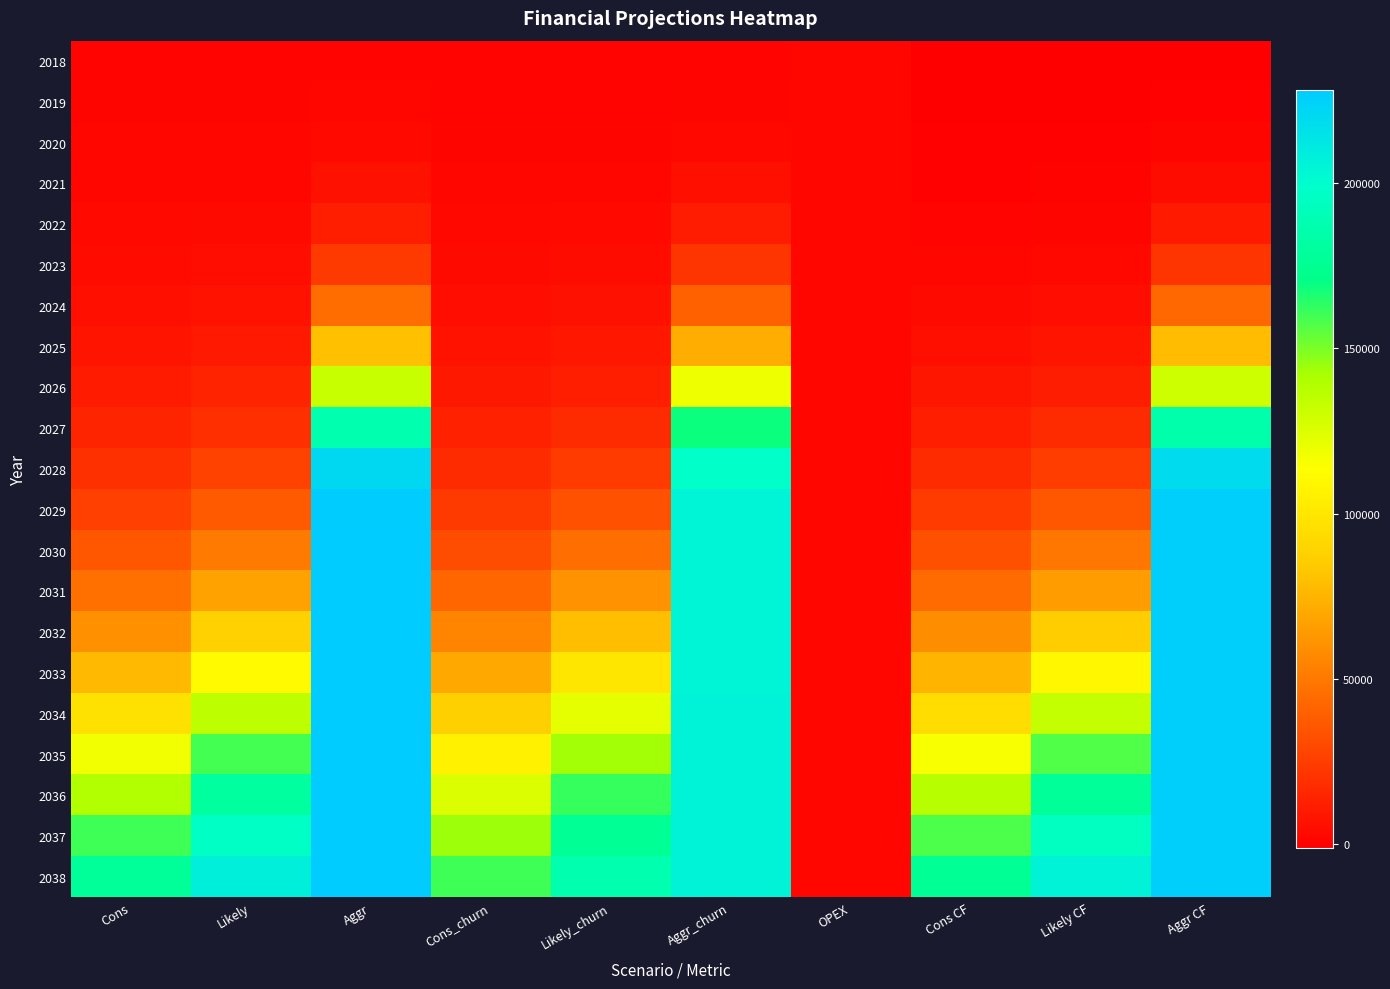

Which label corresponds to the largest value in the chart?

Aggr